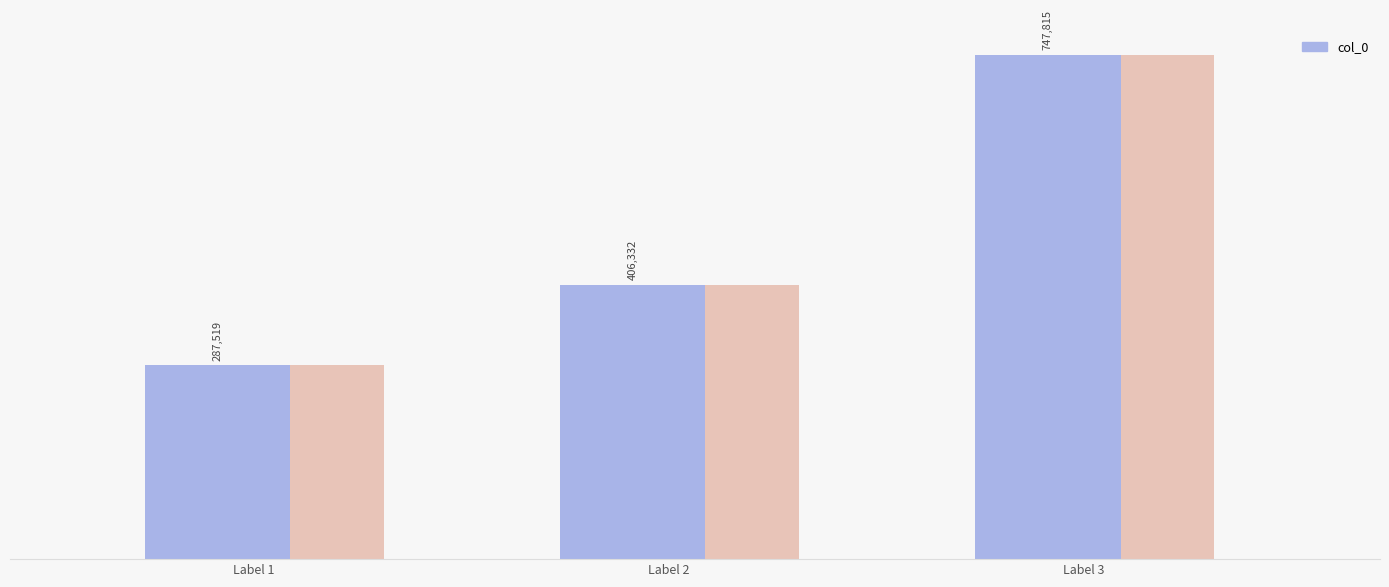

How many data points does each series have?

3